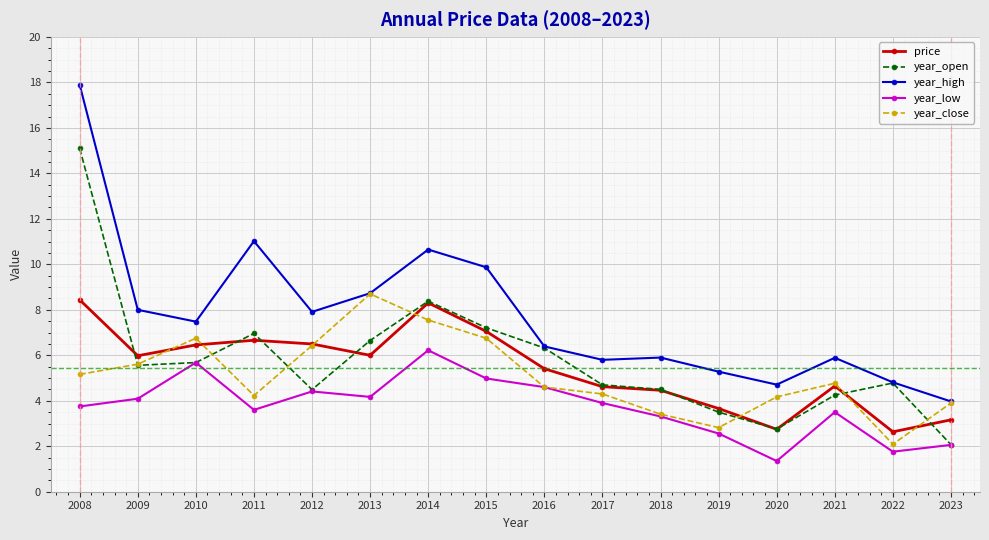

Where does the year_open series first go above 5?

2008